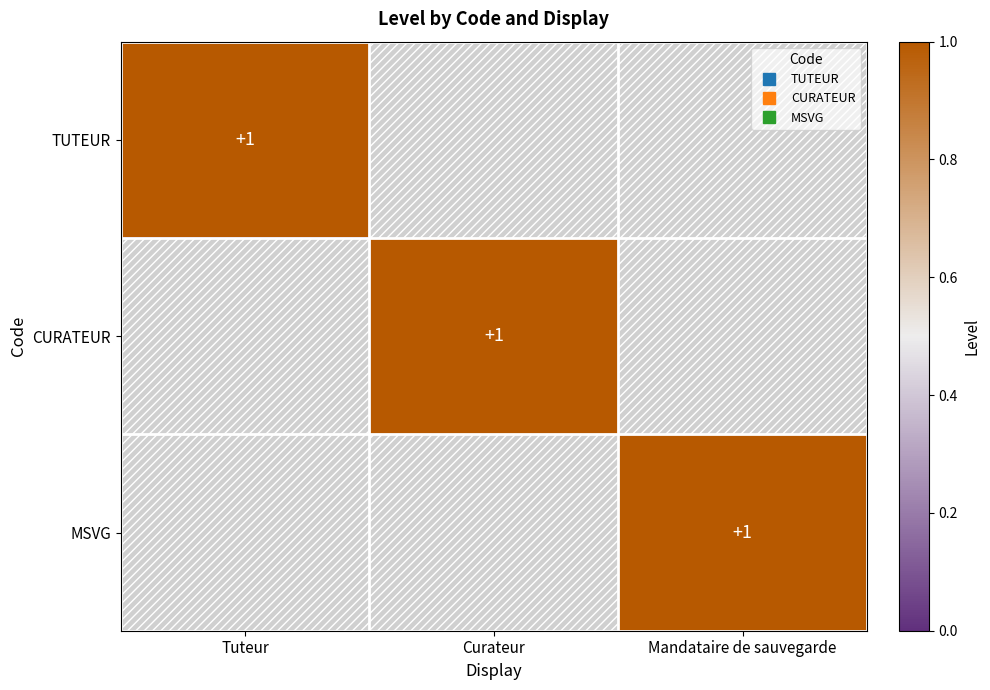

At Mandataire de sauvegarde, list the series in order from smallest to largest.

TUTEUR, CURATEUR, MSVG